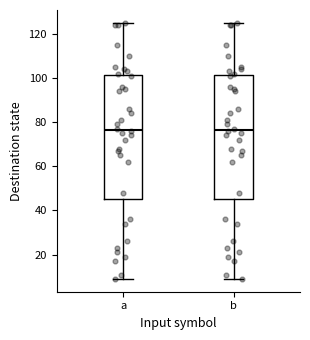

Where does the upper whisker of the box for a end on the y-axis? The values are not printed on the chart, so give them approximately, as read against the axis.

126